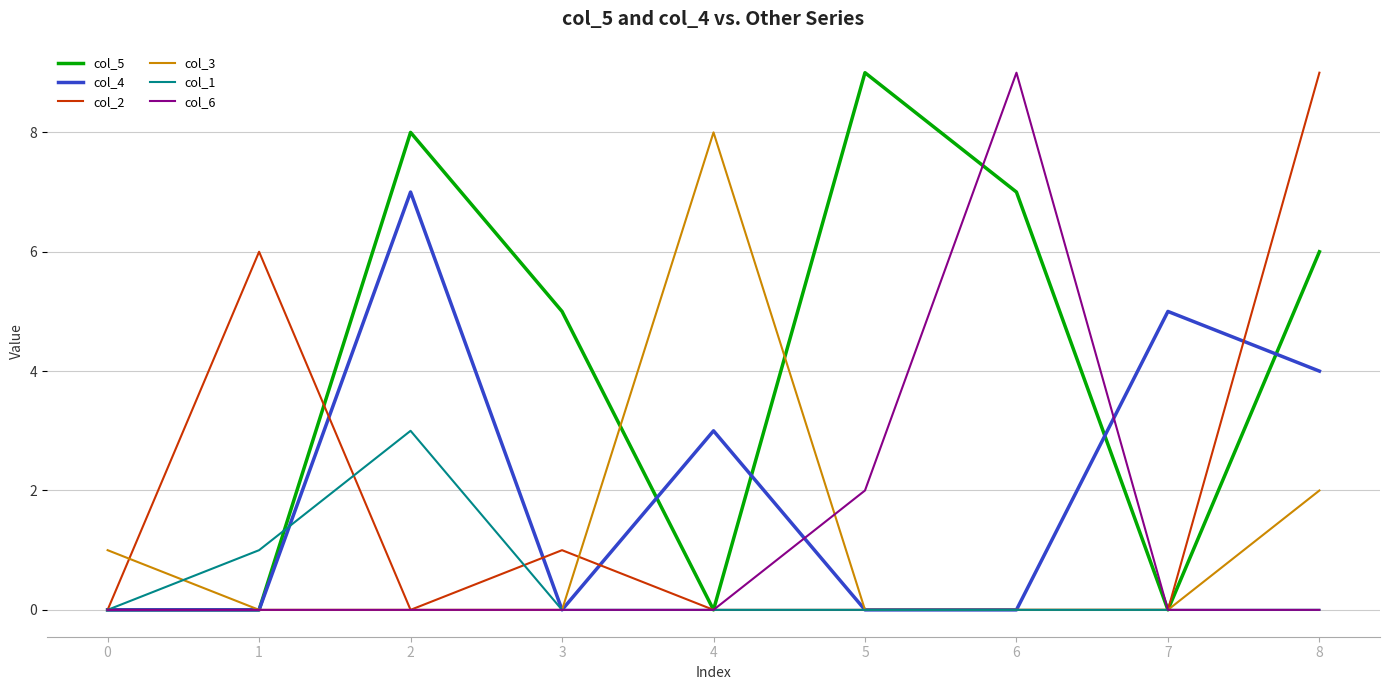

The value of col_6 at 1 is -6. True or false?

False